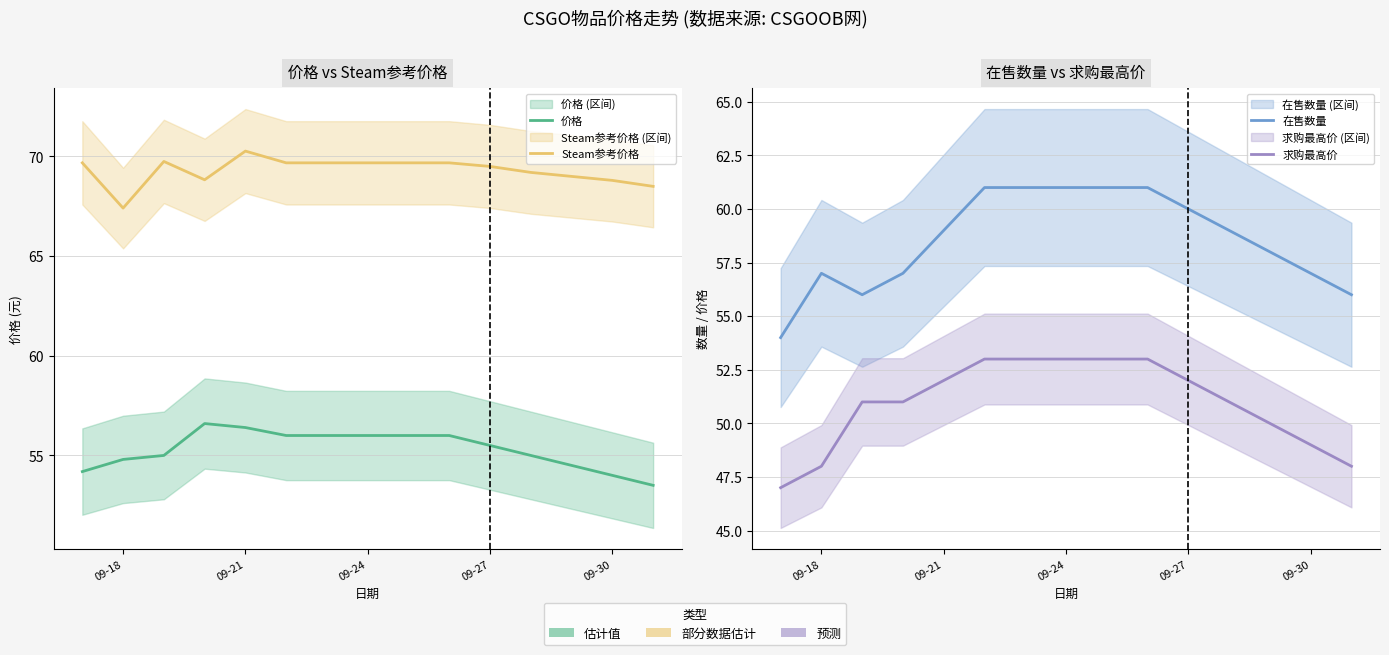

True or false: 价格 and 在售数量 cross at least once.

True